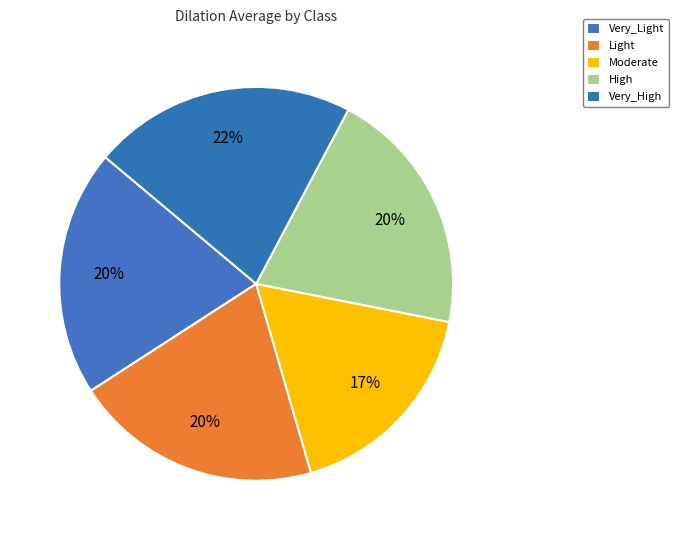

How many slices are in this pie chart?

5